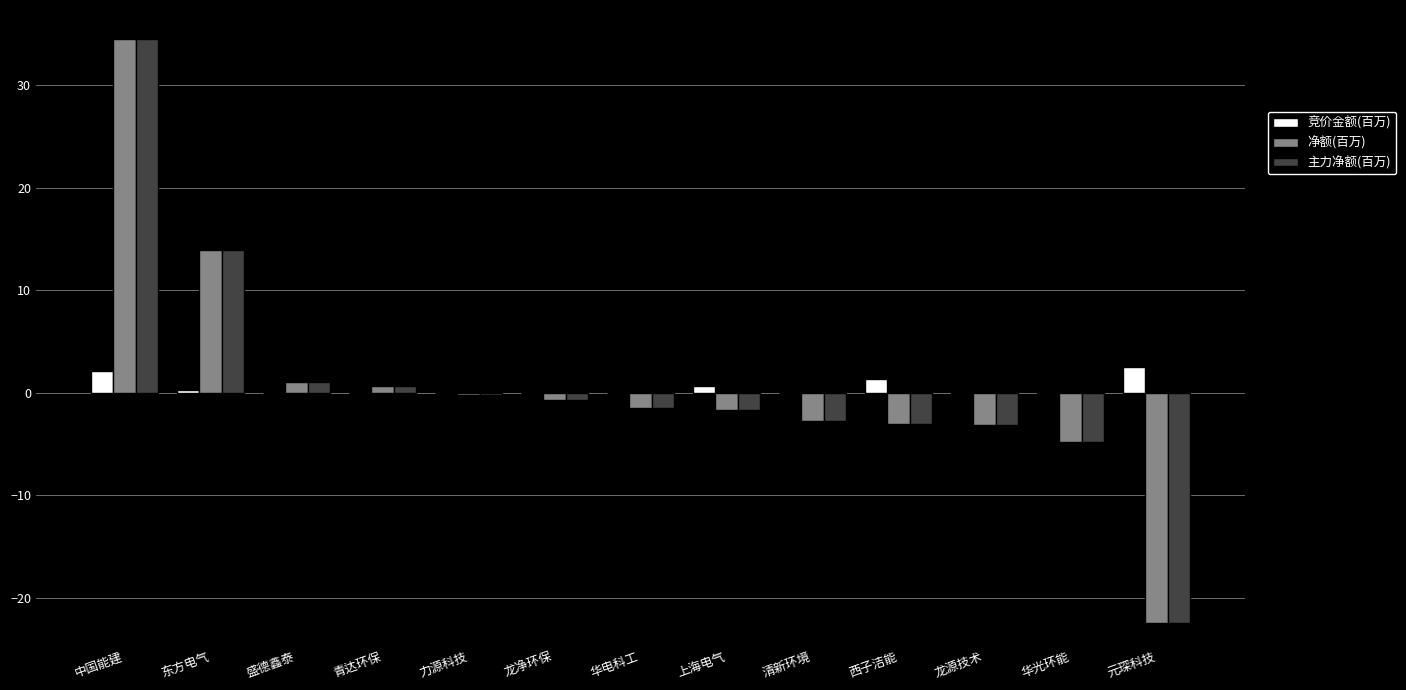

At which category is the sum across all series the highest?

中国能建